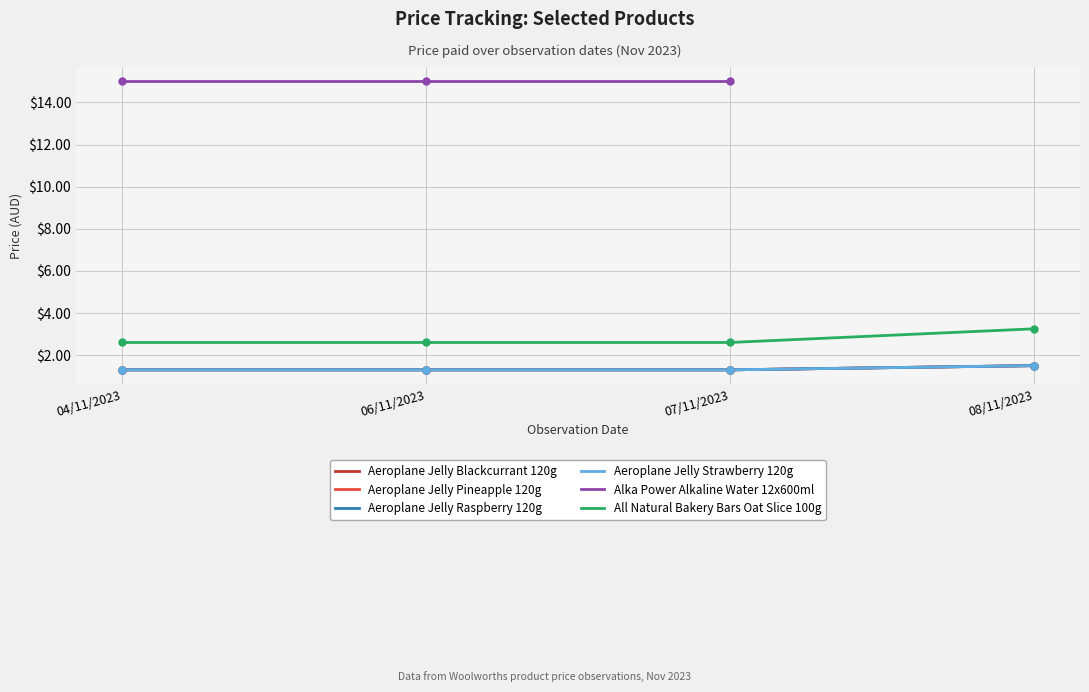

True or false: Aeroplane Jelly Strawberry 120g and Aeroplane Jelly Pineapple 120g intersect in this chart.

False